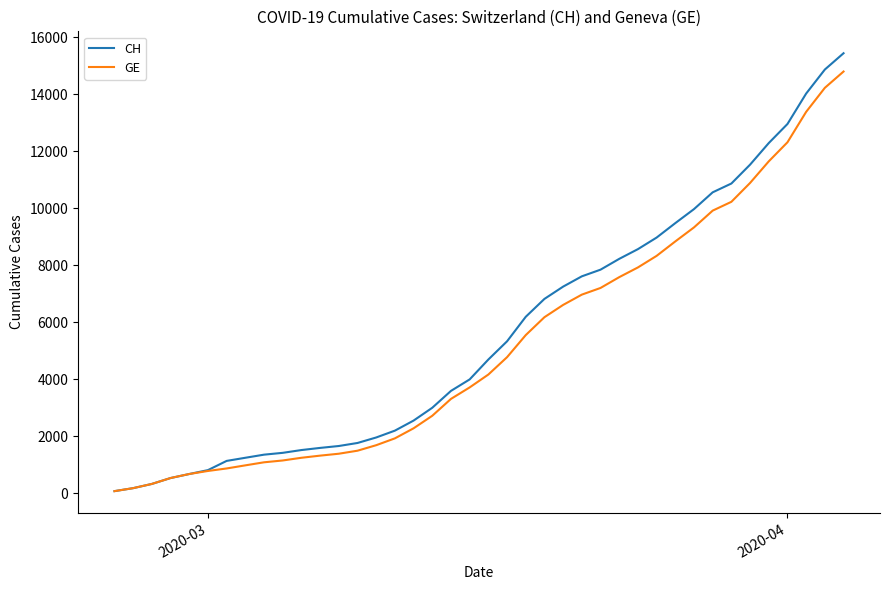

Which series has the largest range (max minus min)?

CH